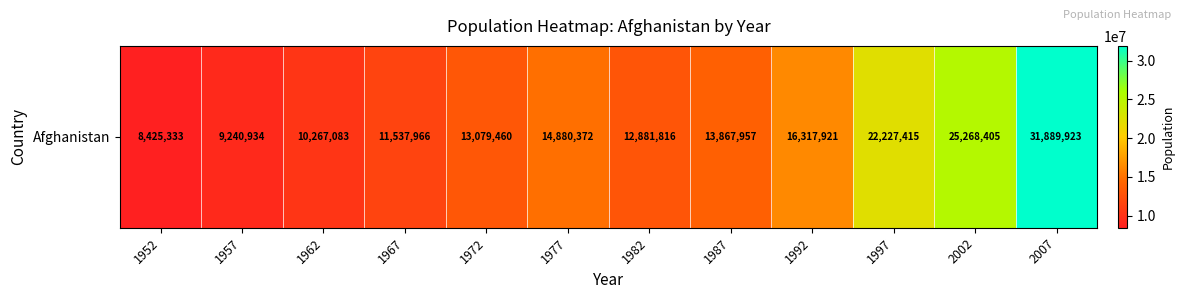

List the labels in order of value, largest first.

2007, 2002, 1997, 1992, 1977, 1987, 1972, 1982, 1967, 1962, 1957, 1952